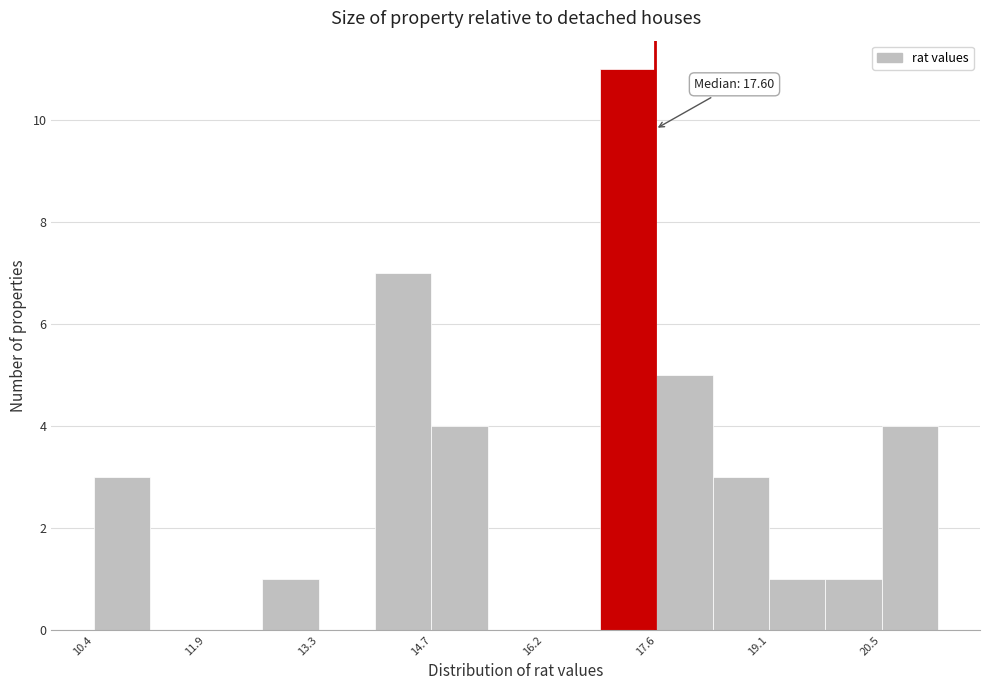

Around what value on the x-axis is the tallest bar? Give the approximate position of its centre, as read against the axis.

17.2